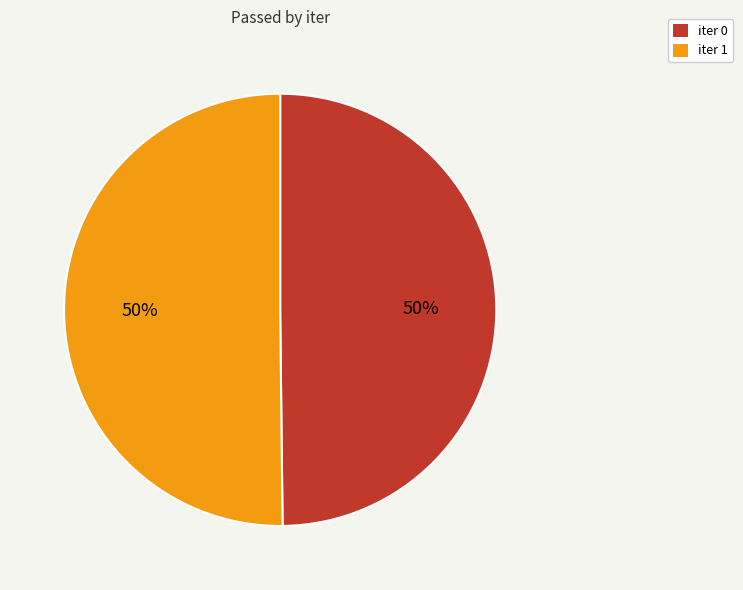

To the nearest percent, what is the average slice percentage?

50%